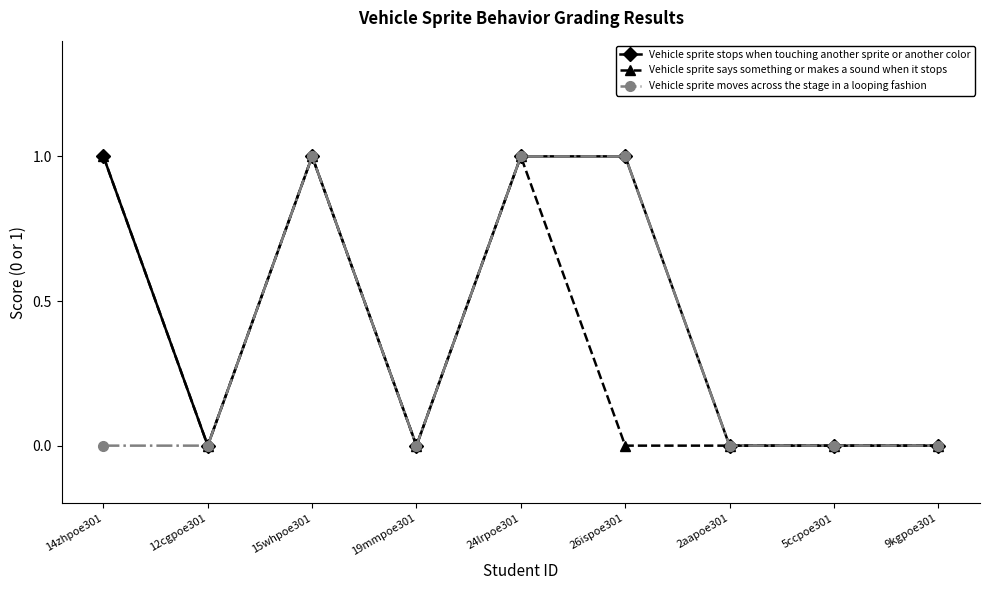

Where is the first local minimum for Vehicle sprite stops when touching another sprite or another color?

12cgpoe301